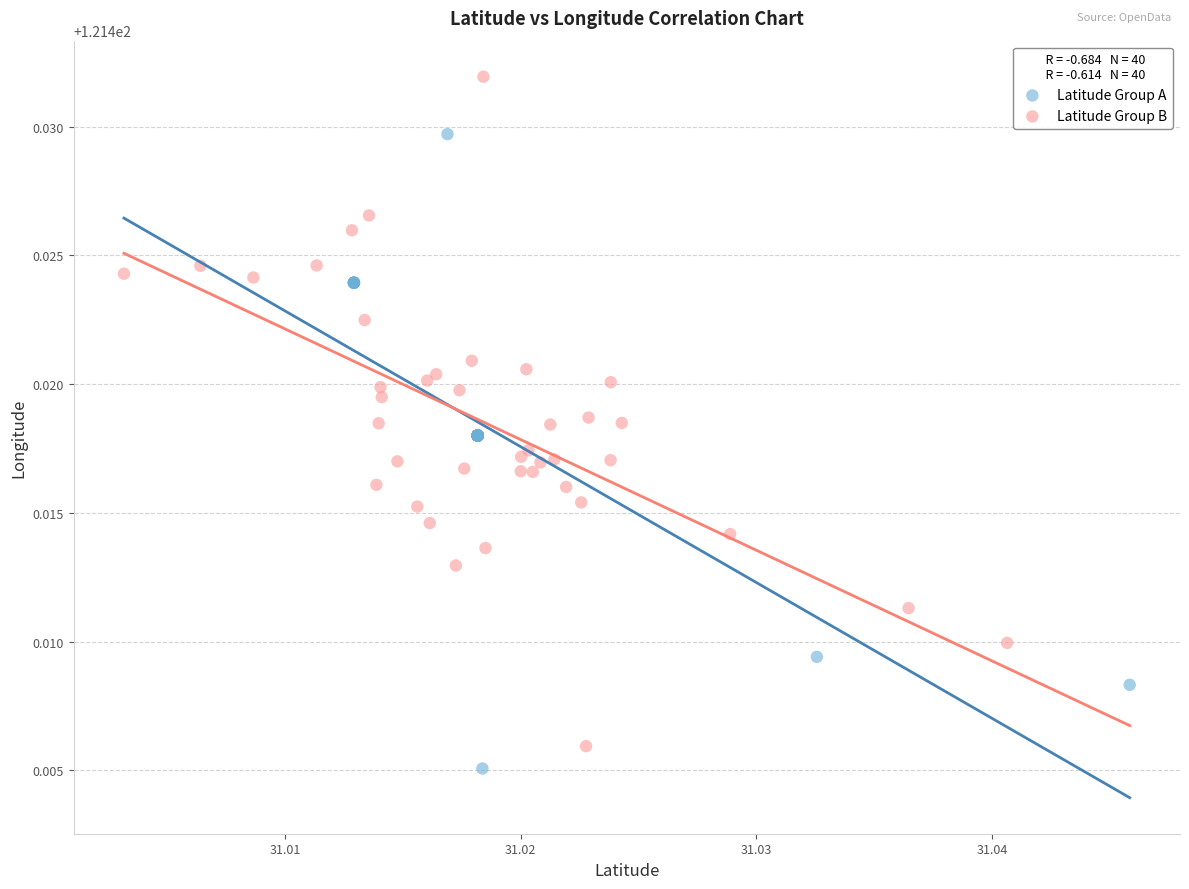

Which series contains the highest Y value?

Latitude Group B